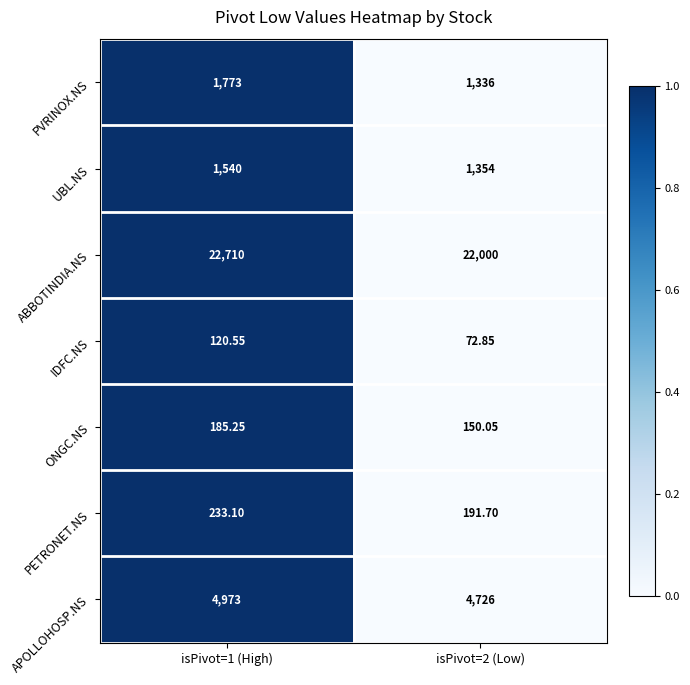

What is the total value across all series at isPivot=1 (High)?

31534.9